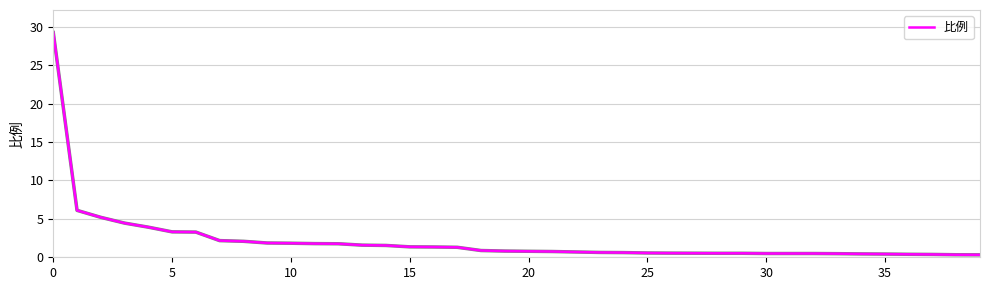

What is the maximum value shown in the chart?

29.3